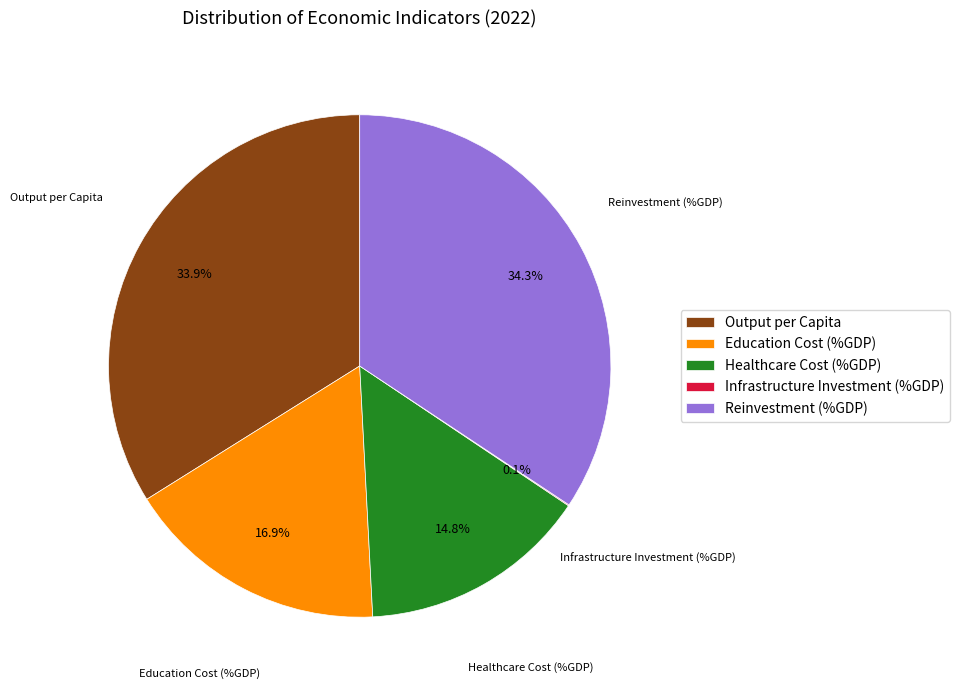

Which has a higher value, Output per Capita or Education Cost (%GDP)?

Output per Capita